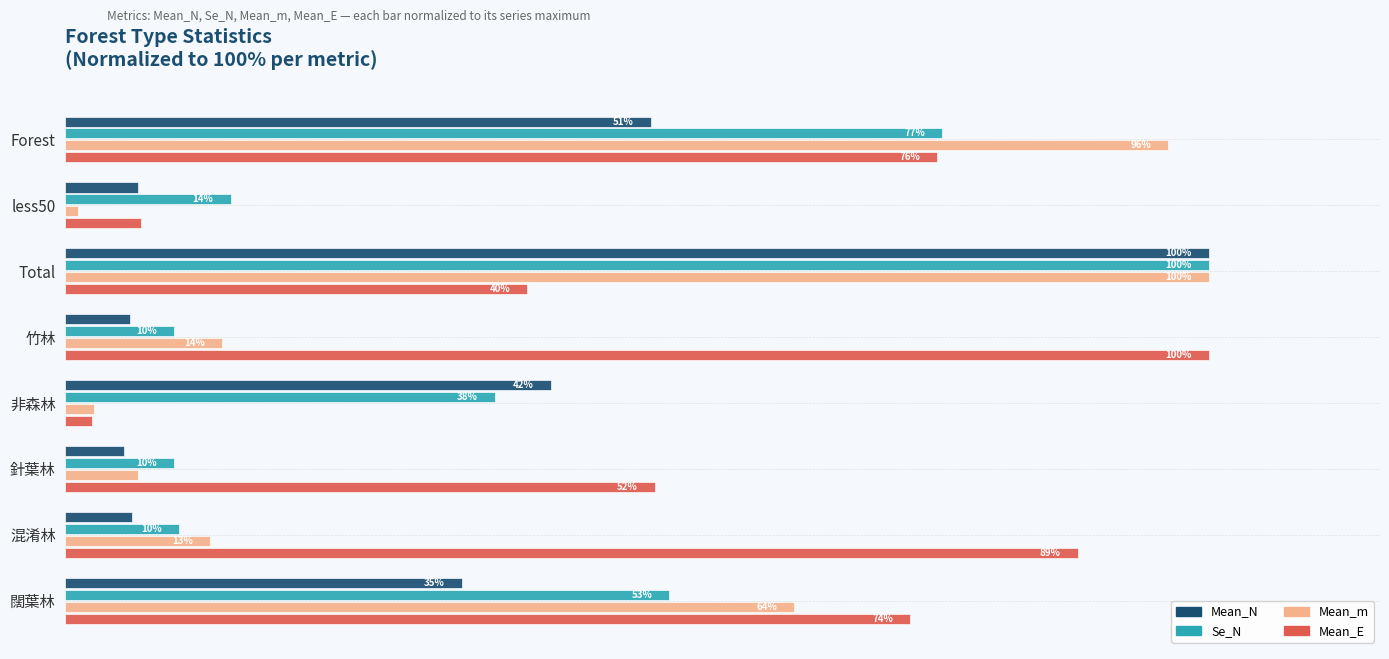

At which category is the sum across all series the highest?

Total